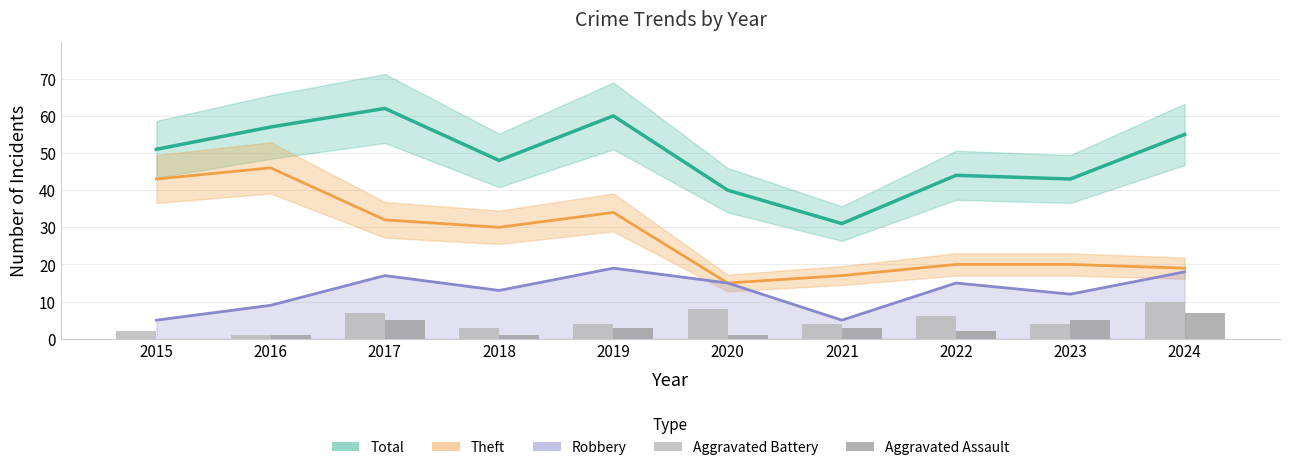

How many groups of bars are there?

10